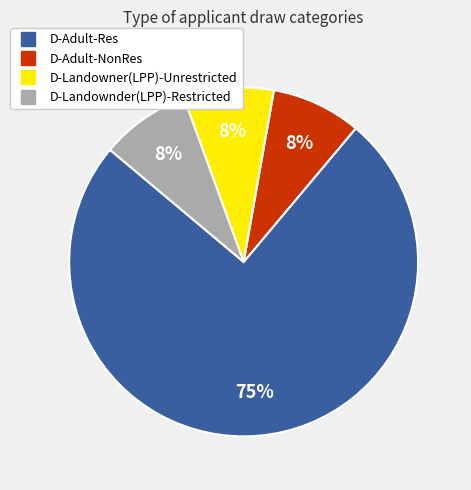

Does any single category account for the majority?

Yes